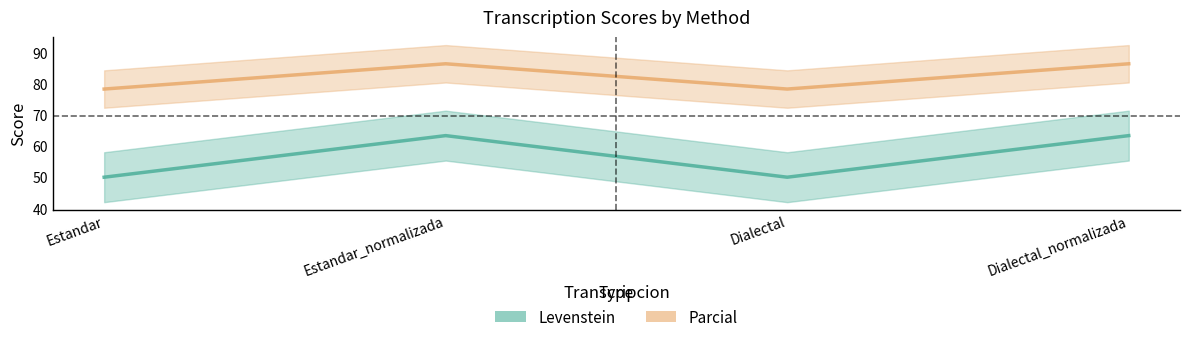

True or false: Parcial and Levenstein intersect in this chart.

False